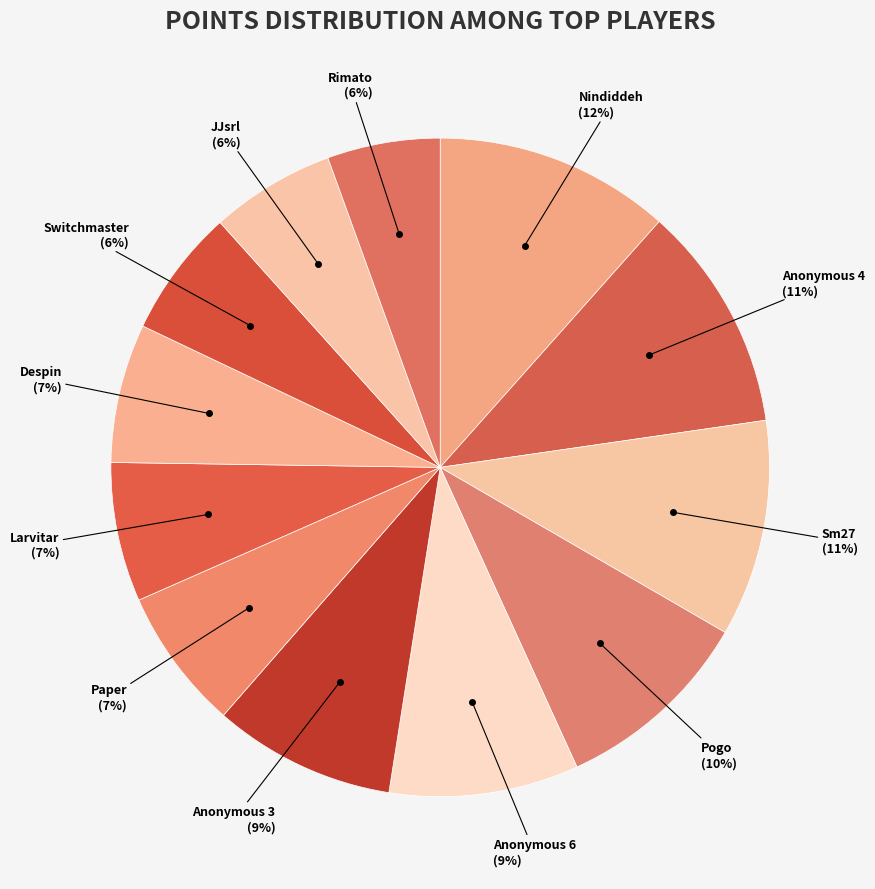

True or false: Anonymous 6 accounts for 15% of the total.

False